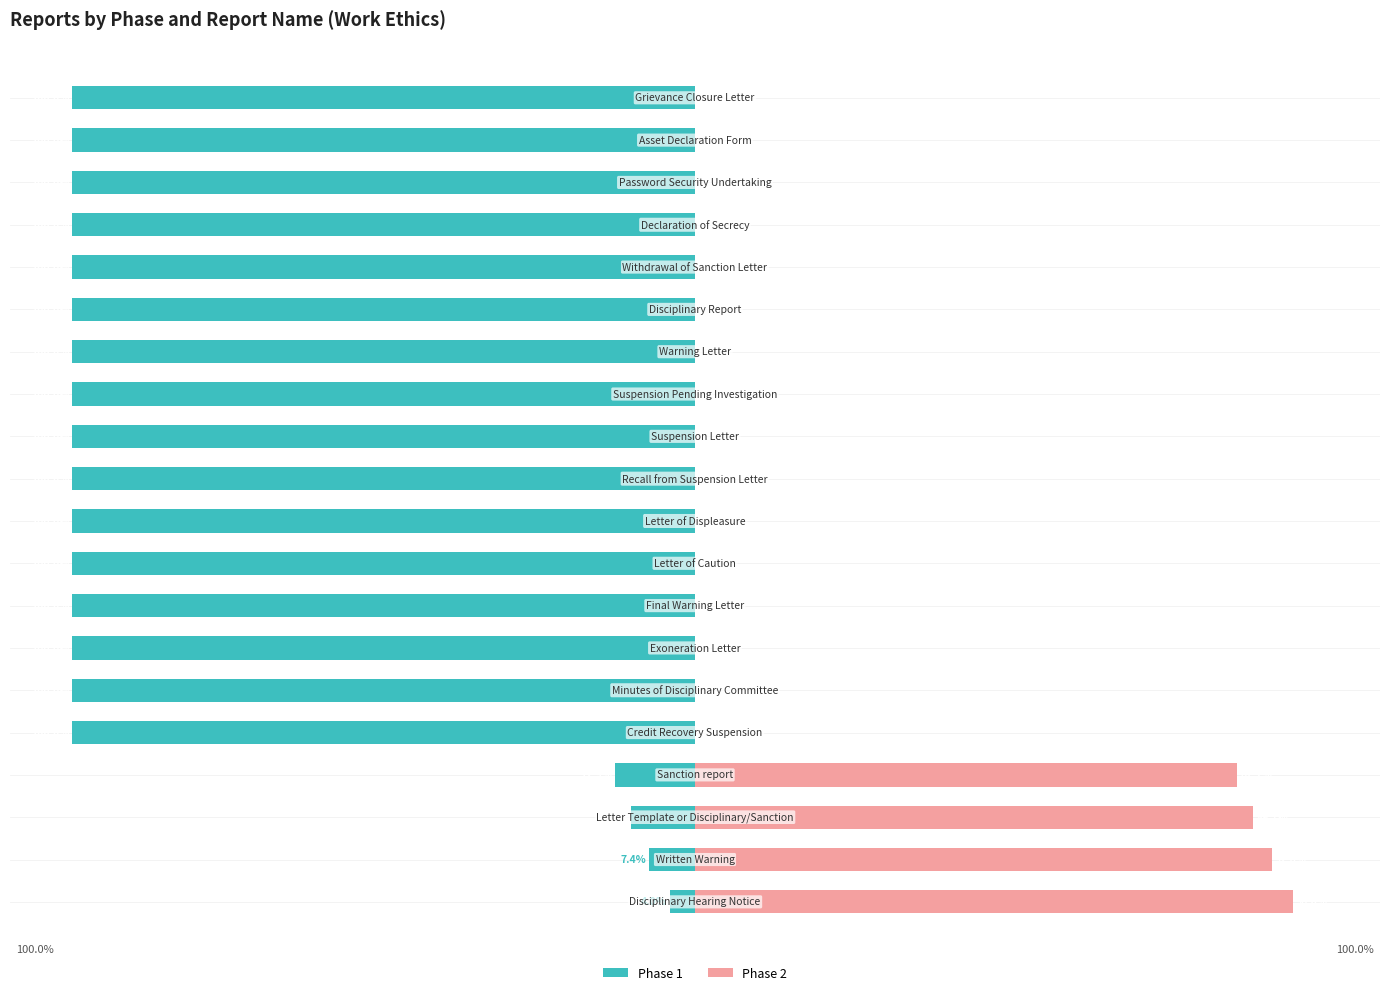

Reading left to right, transcribe all the data shown in this chart.

Phase 1: -4.0	-7.4	-10.3	-12.9	-100.0	-100.0	-100.0	-100.0	-100.0	-100.0	-100.0	-100.0	-100.0	-100.0	-100.0	-100.0	-100.0	-100.0	-100.0	-100.0
Phase 2: 96.0	92.6	89.7	87.1	0.0	0.0	0.0	0.0	0.0	0.0	0.0	0.0	0.0	0.0	0.0	0.0	0.0	0.0	0.0	0.0